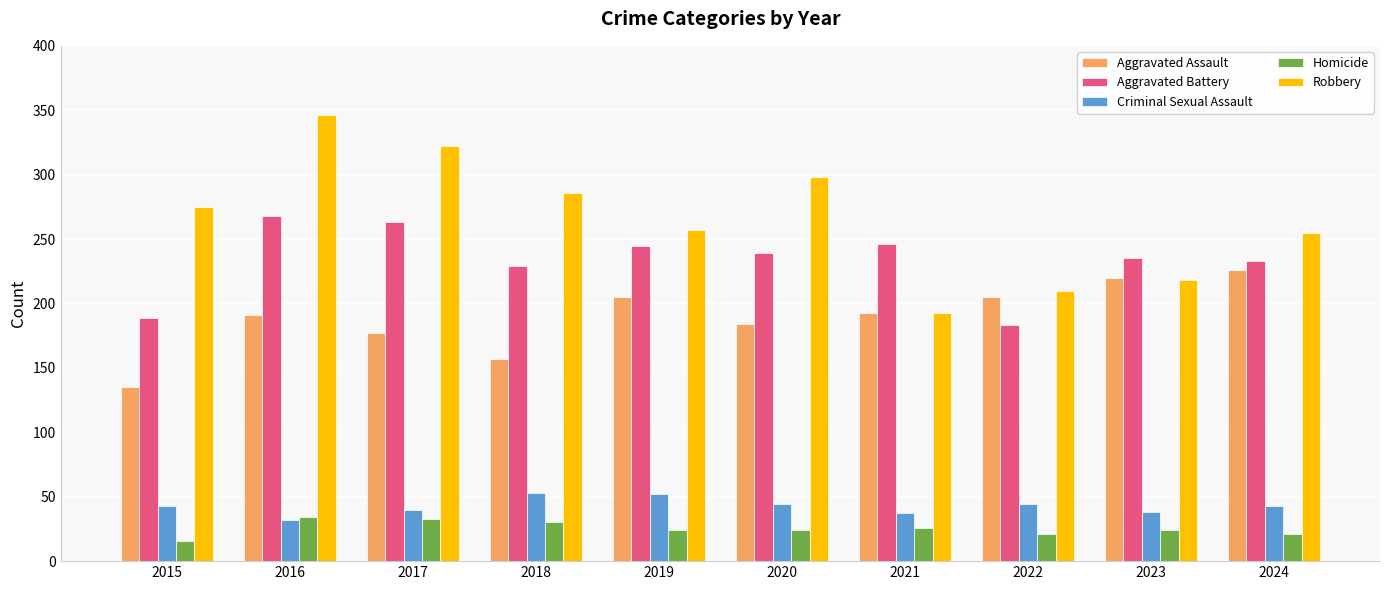

True or false: Aggravated Battery has a value of 333 at 2019.

False